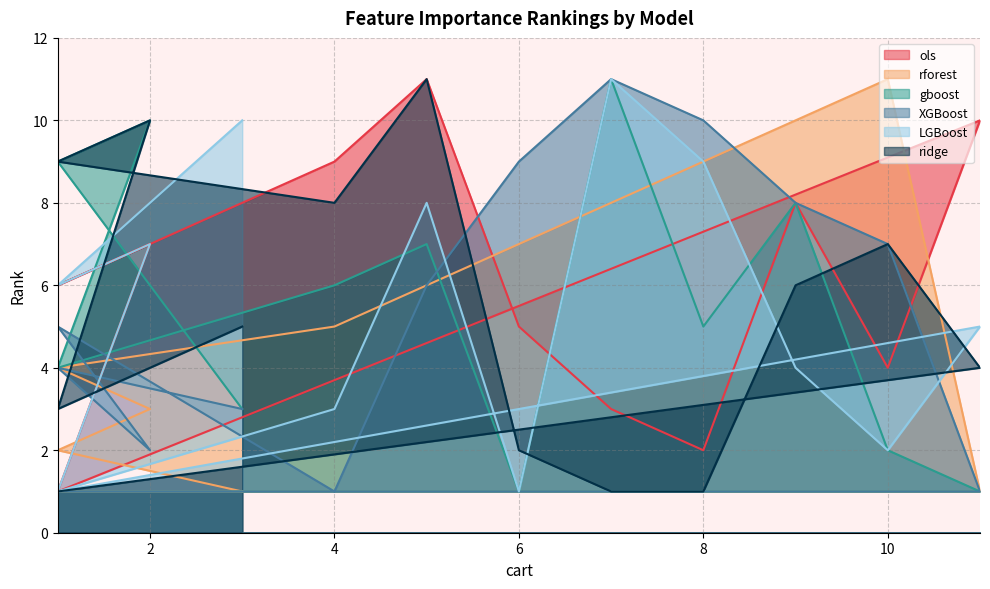

What is the difference between the highest and lowest values at 8?

9